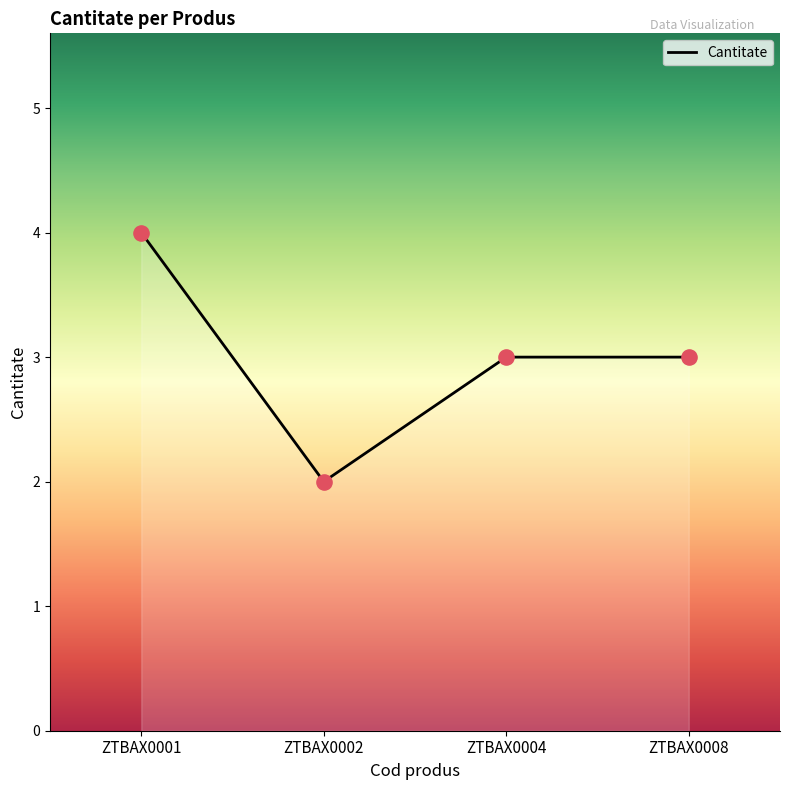

What is the ratio of the value at ZTBAX0008 to the value at ZTBAX0001?

0.8